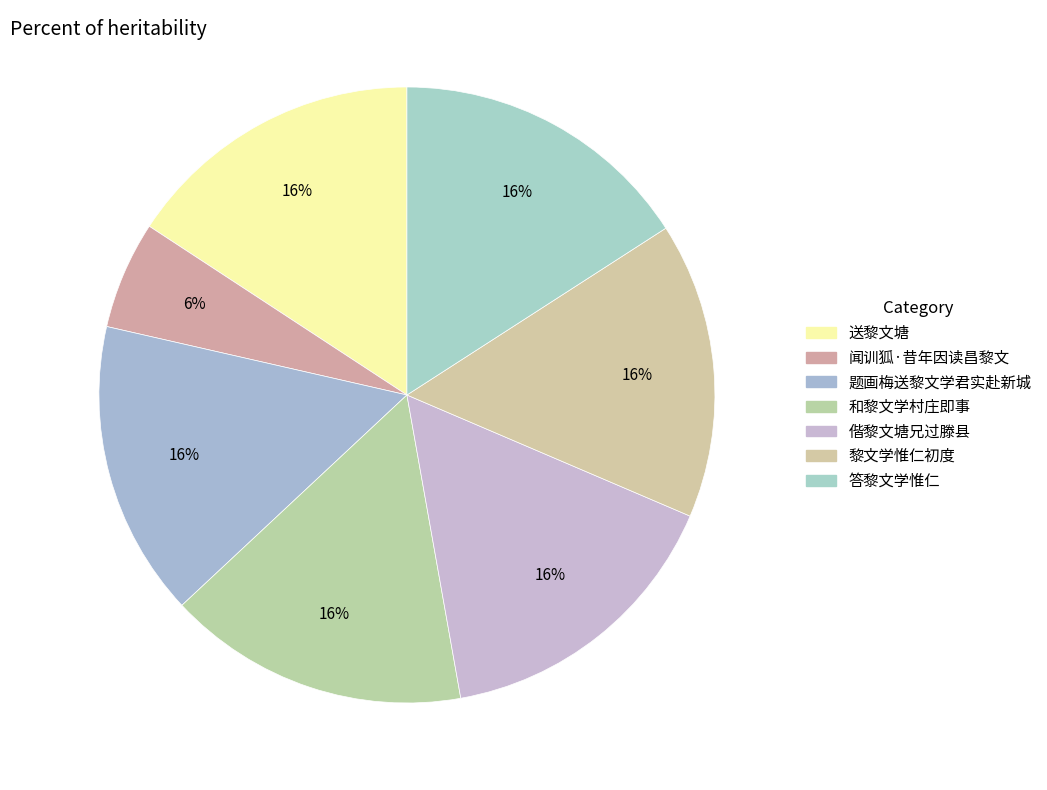

How many segments does this pie chart have?

7